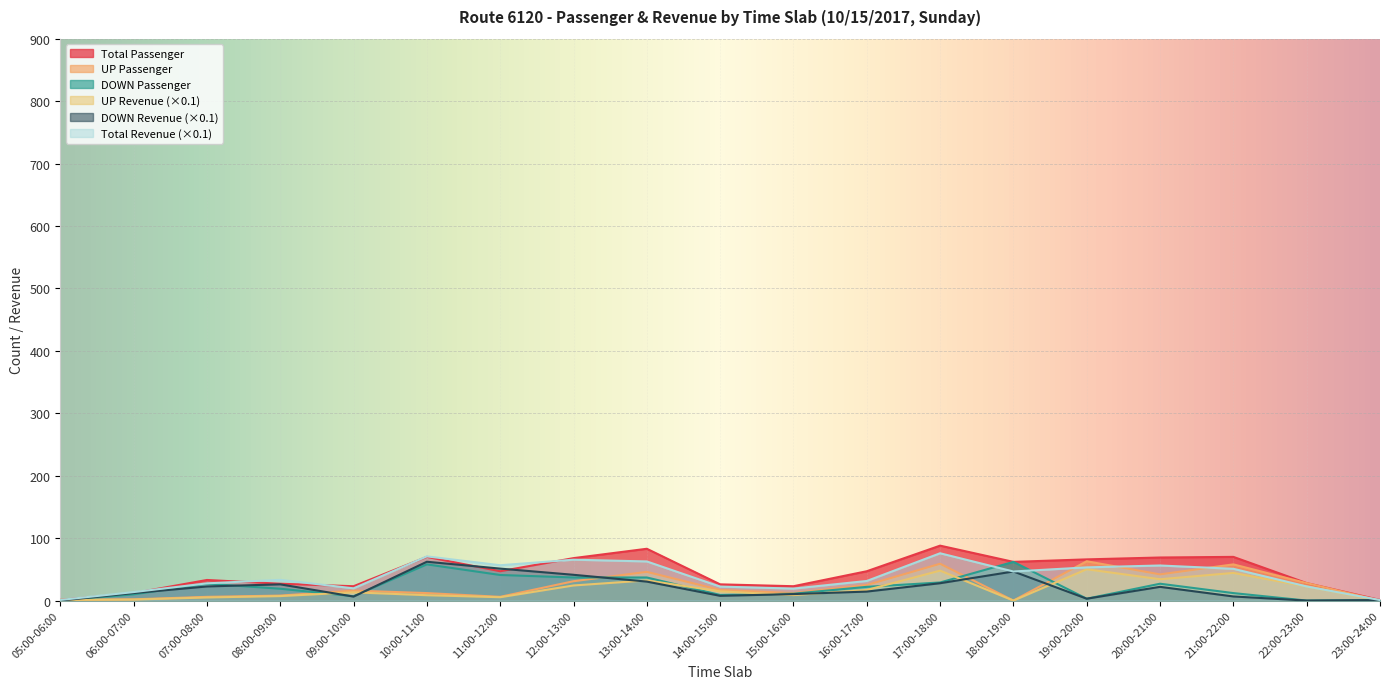

Does the chart display data point markers on the line(s)?

No